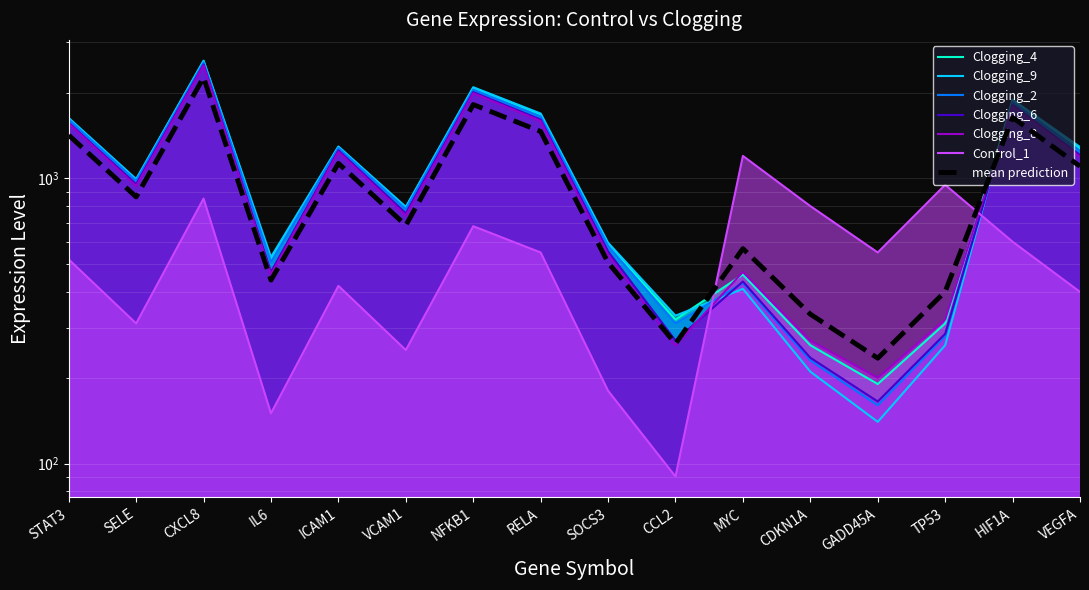

List the labels in order of Control_1 value, largest first.

MYC, TP53, CXCL8, CDKN1A, NFKB1, HIF1A, RELA, GADD45A, STAT3, ICAM1, VEGFA, SELE, VCAM1, SOCS3, IL6, CCL2